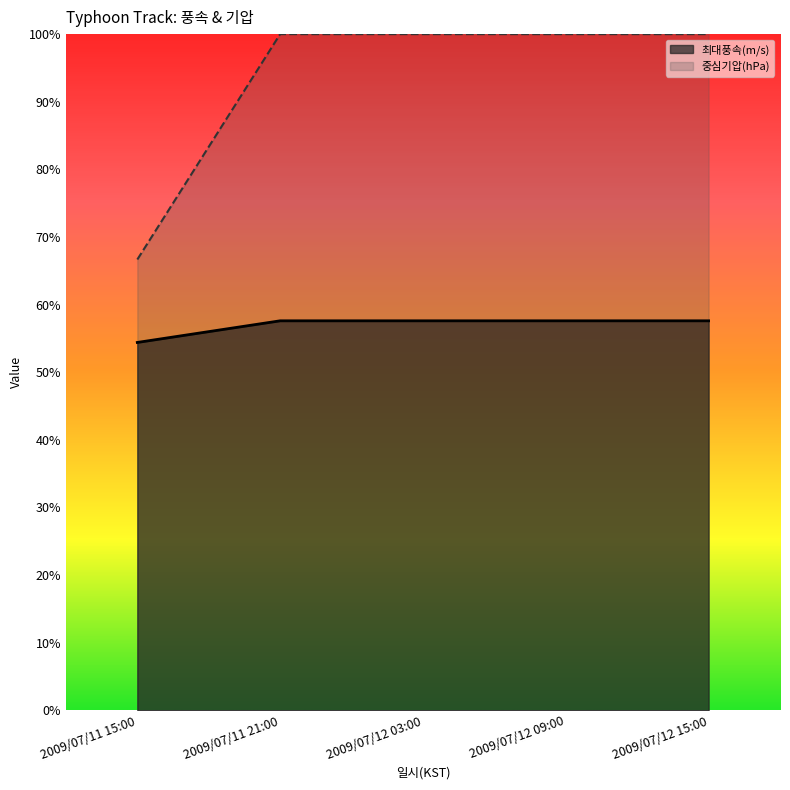

What is the average value of the 최대풍속(m/s) series?

57.0